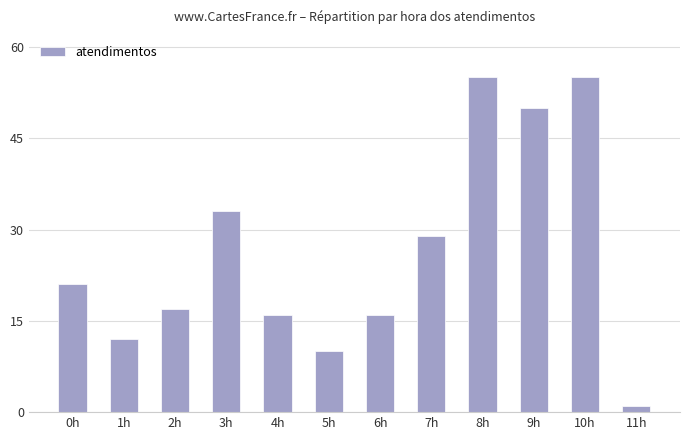

At which label is the value closest to 28?

7h